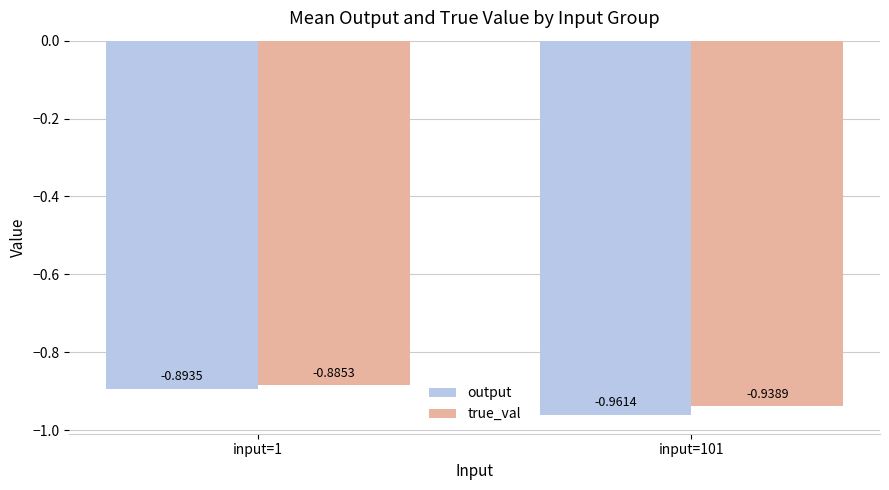

Which series has the largest range (max minus min)?

output